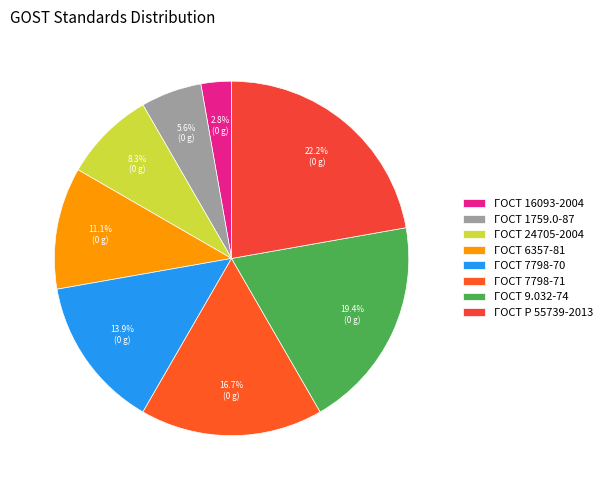

How many segments does this pie chart have?

8